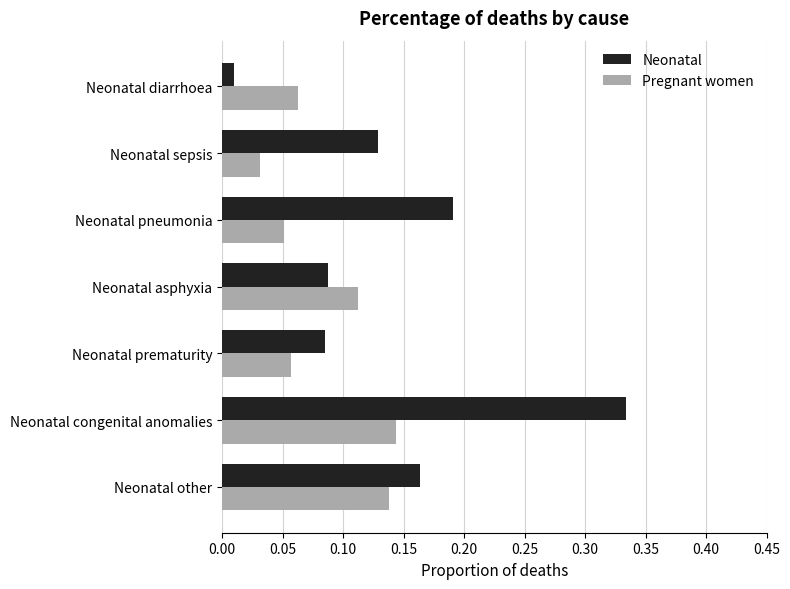

At which category does the chart reach its minimum across all series?

Neonatal diarrhoea